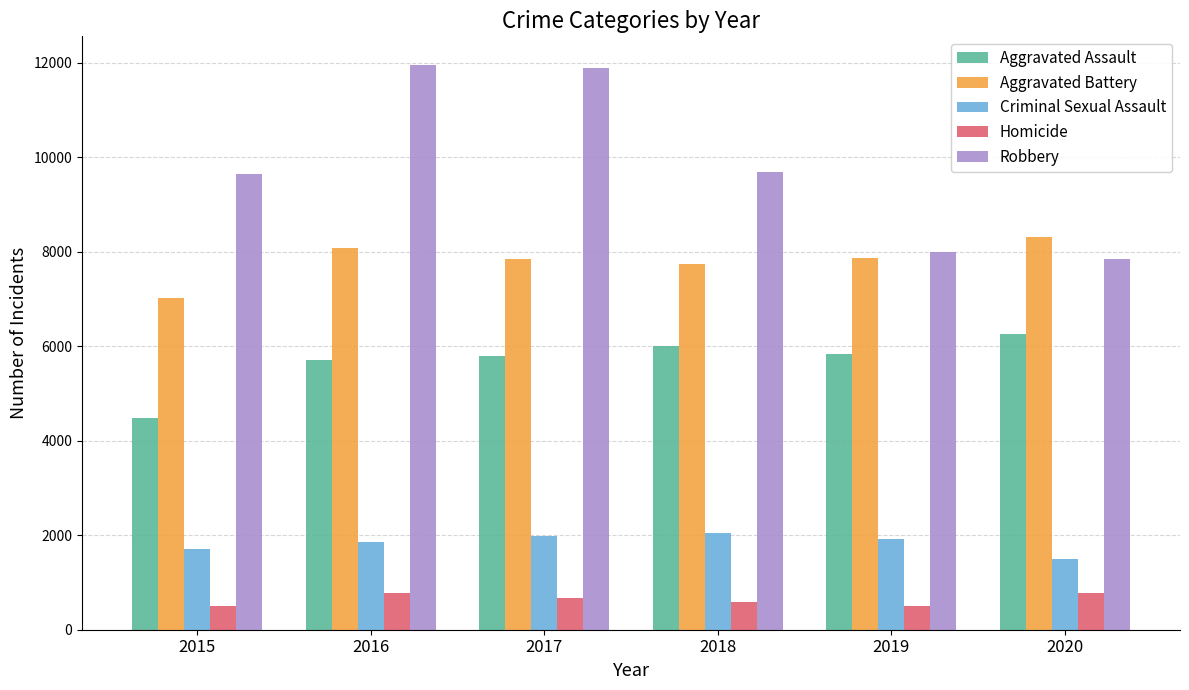

What are all the series names shown in the legend?

Aggravated Assault, Aggravated Battery, Criminal Sexual Assault, Homicide, Robbery